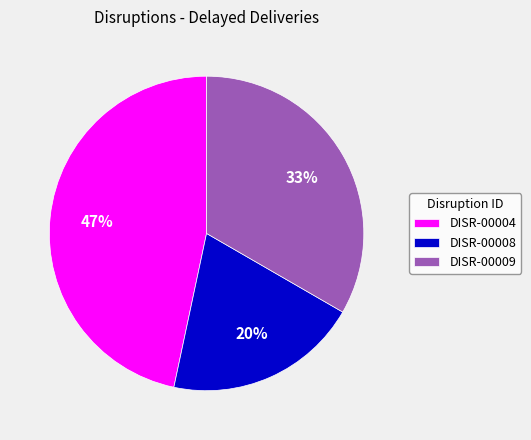

What is the ratio of the value at DISR-00008 to the value at DISR-00004?

0.4